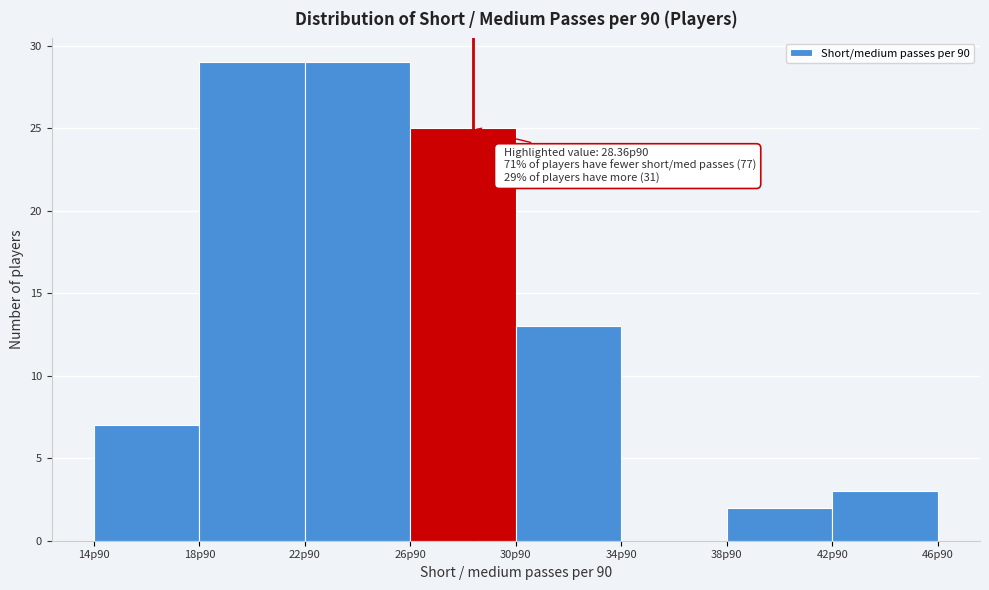

Reading right to left, what are all the values shown in this chart?

42p90=3	38p90=2	34p90=0	30p90=13	26p90=25	22p90=29	18p90=29	14p90=7